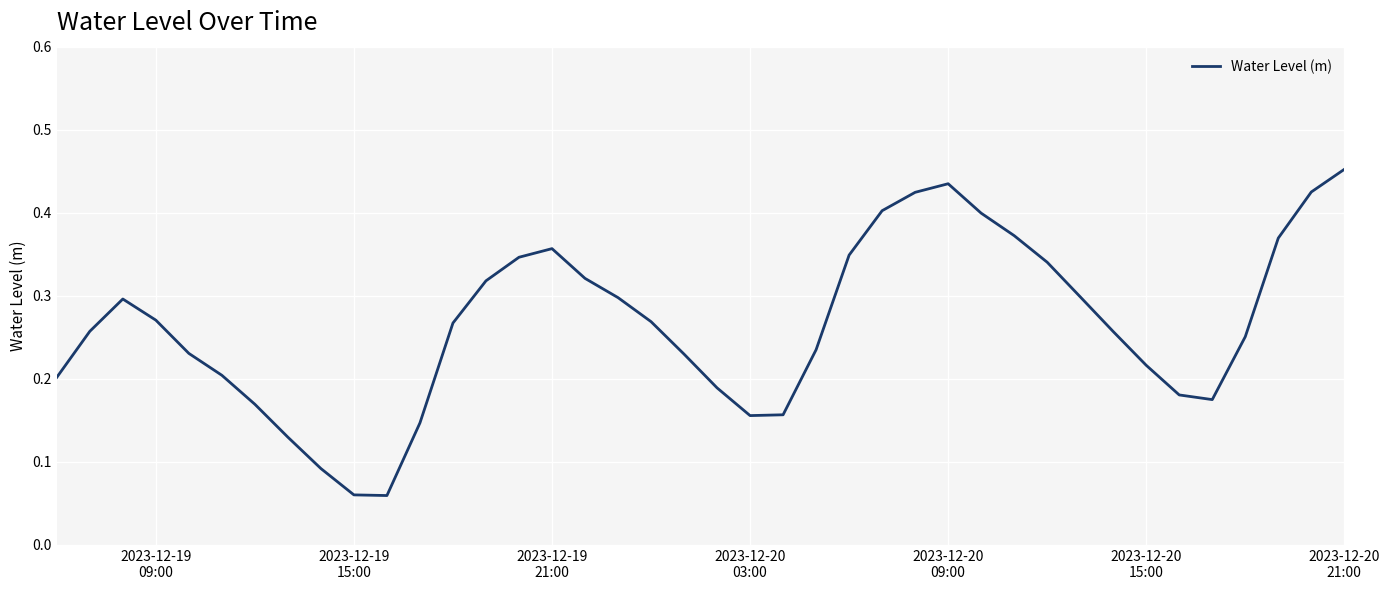

Reading left to right, transcribe all the data shown in this chart.

0.2	0.3	0.3	0.3	0.2	0.2	0.2	0.1	0.1	0.1	0.1	0.1	0.3	0.3	0.3	0.4	0.3	0.3	0.3	0.2	0.2	0.2	0.2	0.2	0.3	0.4	0.4	0.4	0.4	0.4	0.3	0.3	0.3	0.2	0.2	0.2	0.3	0.4	0.4	0.5